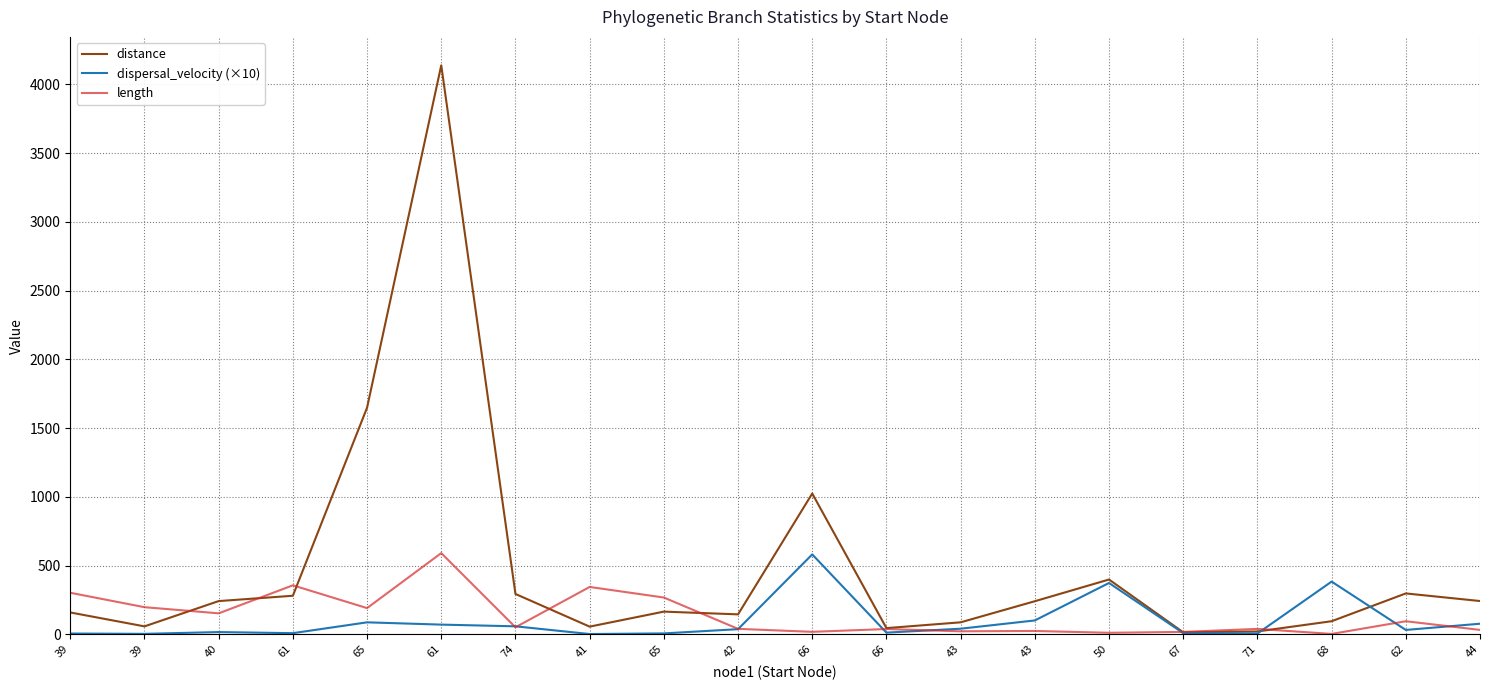

What is the value of the distance point at the 18th from the left?

94.7